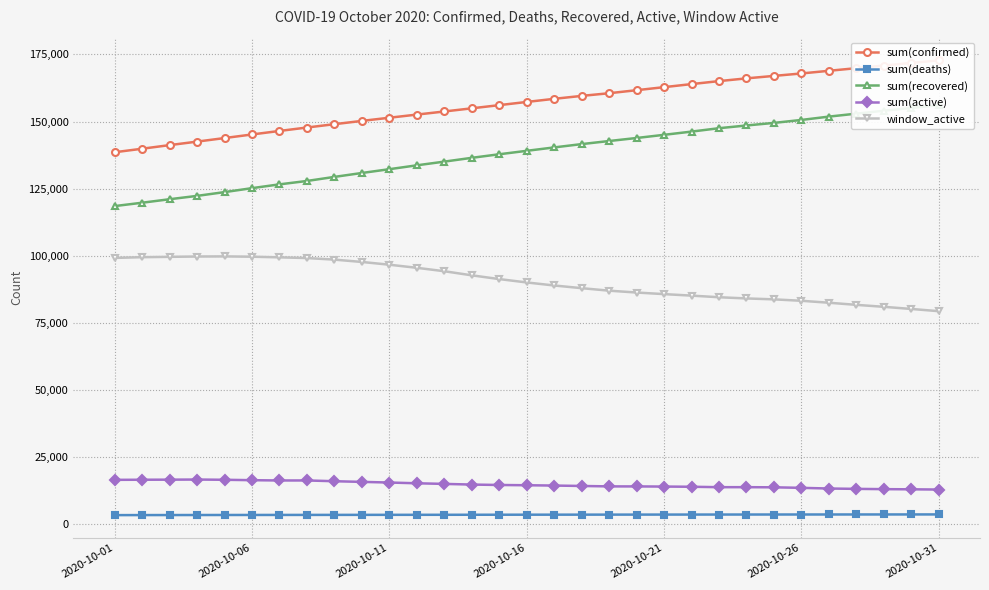

In sum(active), how many points are higher than both neighbors (excluding endpoints)?

3